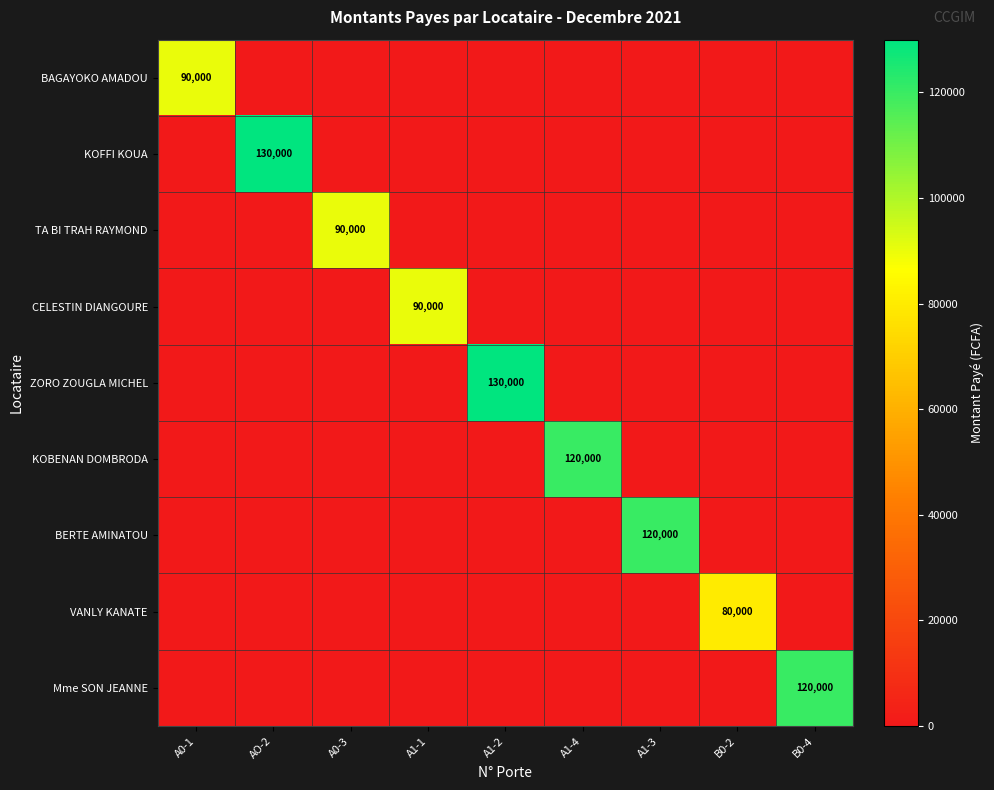

The BAGAYOKO AMADOU series shows 31926 at A0-1. True or false?

False